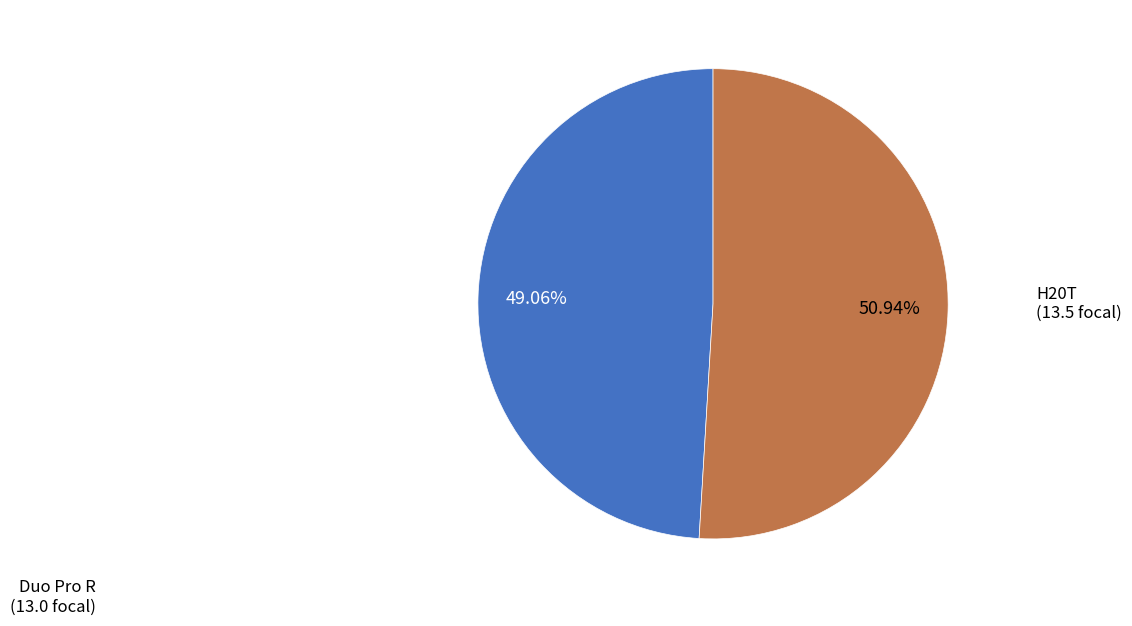

To the nearest percent, what is the difference between the largest and smallest slice percentages?

2%